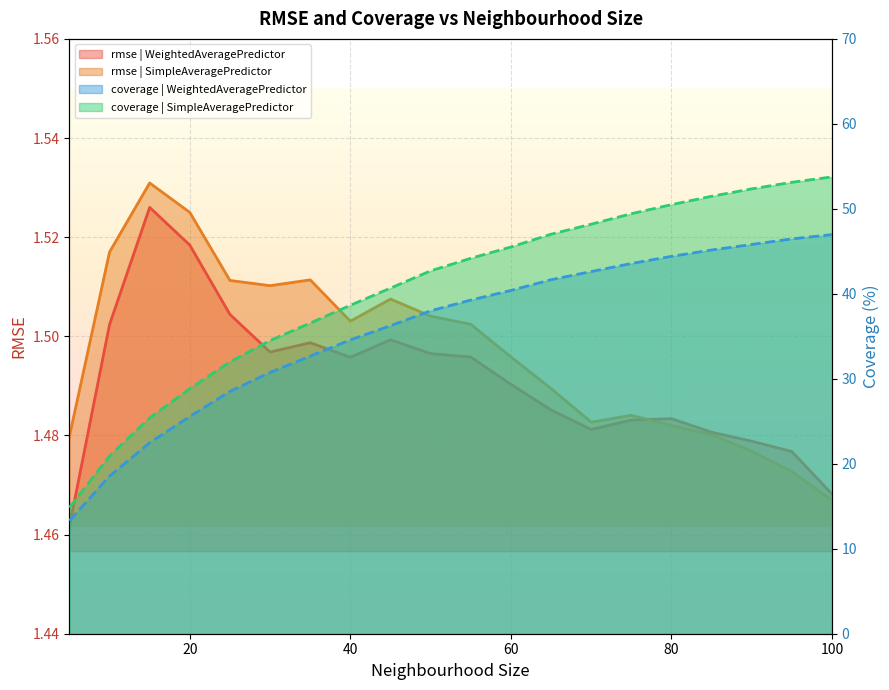

What is the spread (max minus min) of values at 70?

46.7